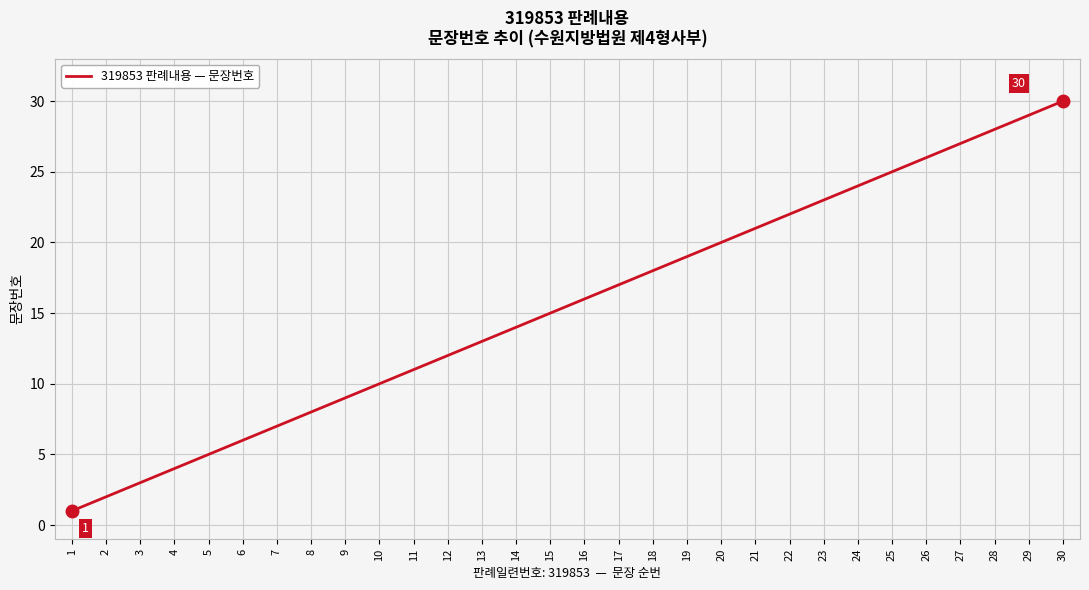

What is the change in value from 11 to 15?

+4